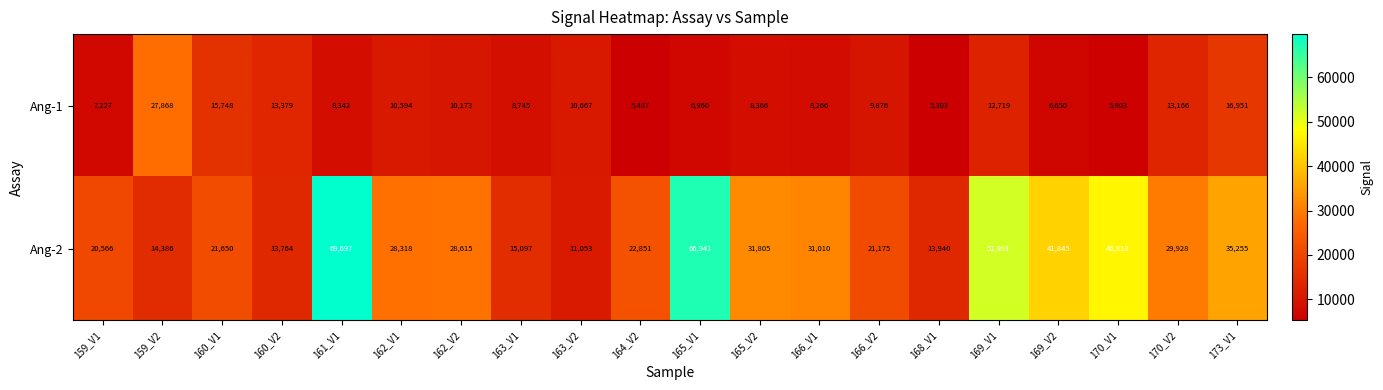

At which label does Ang-2 first exceed 28615?

161_V1